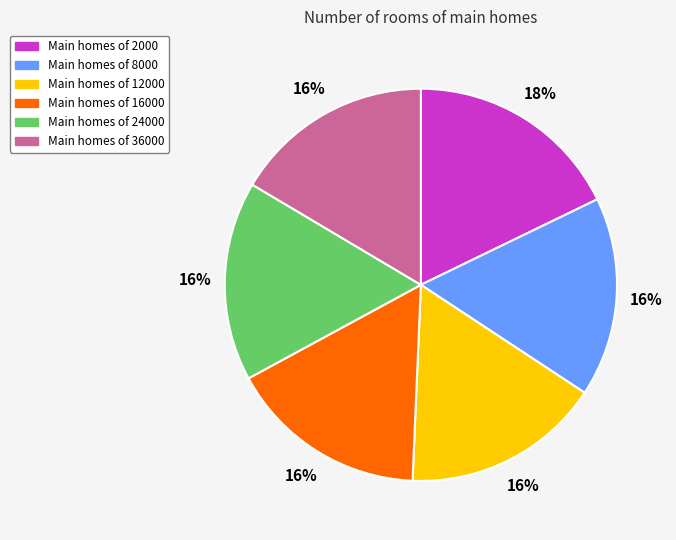

To the nearest percent, what is the average slice percentage?

17%